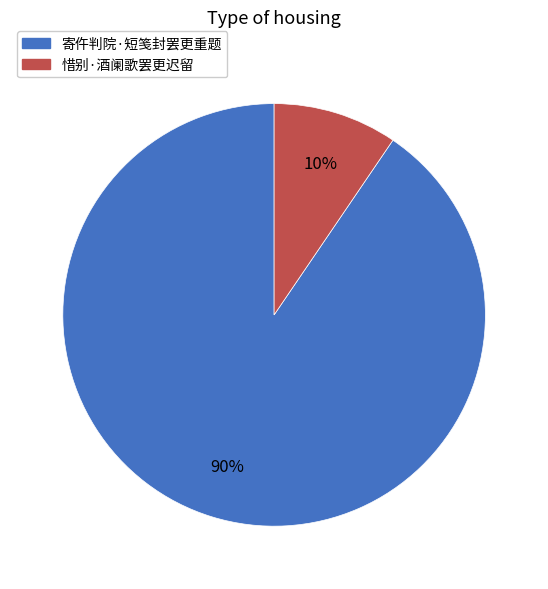

How many segments does this pie chart have?

2